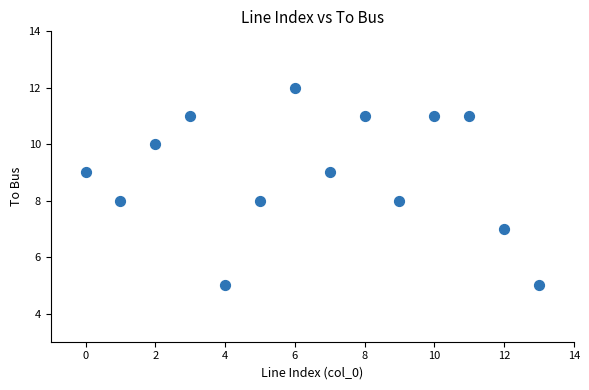

What is the range of Y values (max minus min)?

7